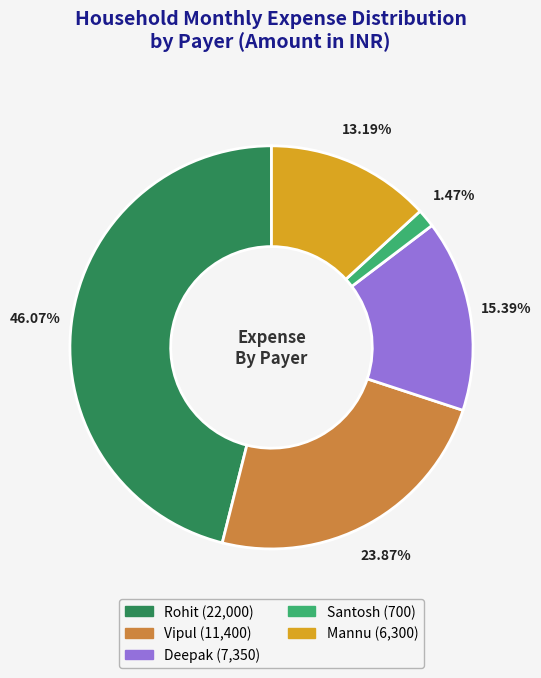

Does any single category account for the majority?

No